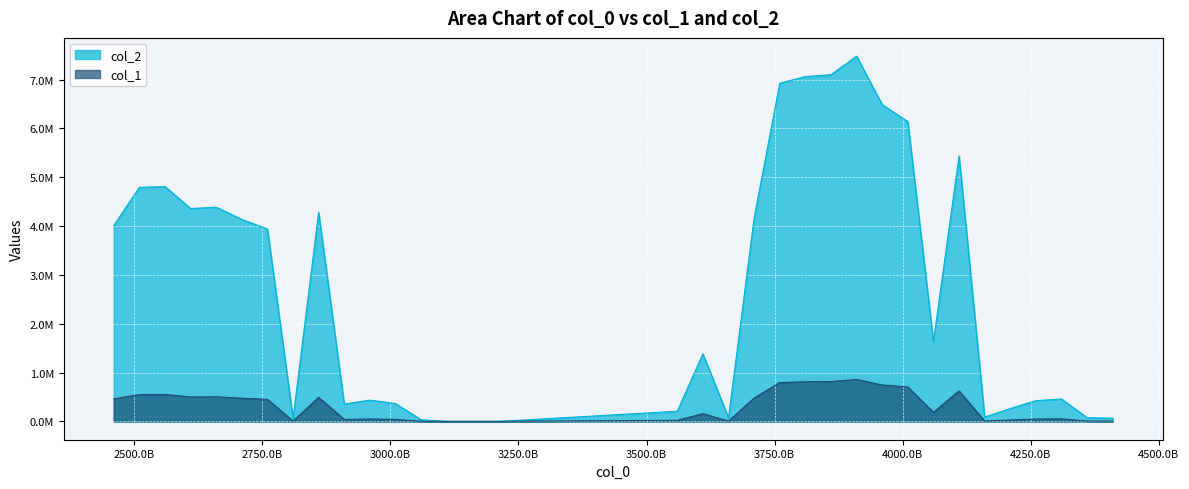

What is the difference between the second highest and second lowest values in the col_1 series?

813251.0